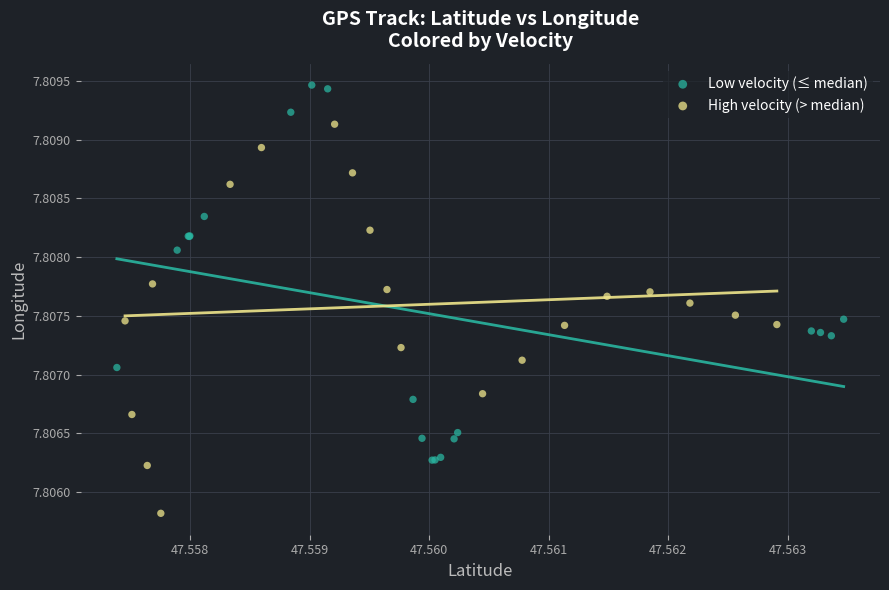

Which series contains the lowest Y value?

High velocity (> median)